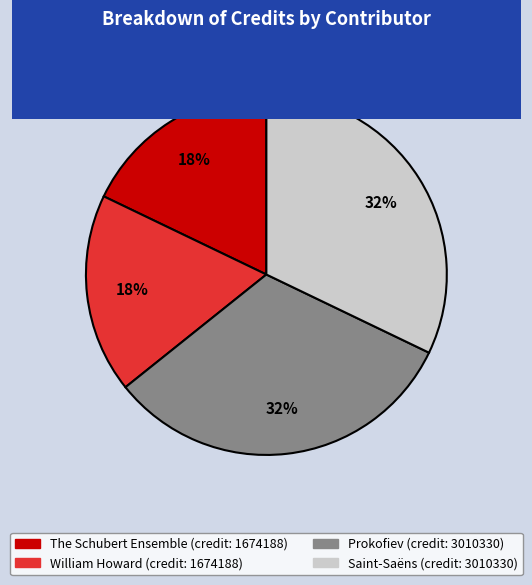

Count the number of slices in the pie.

4